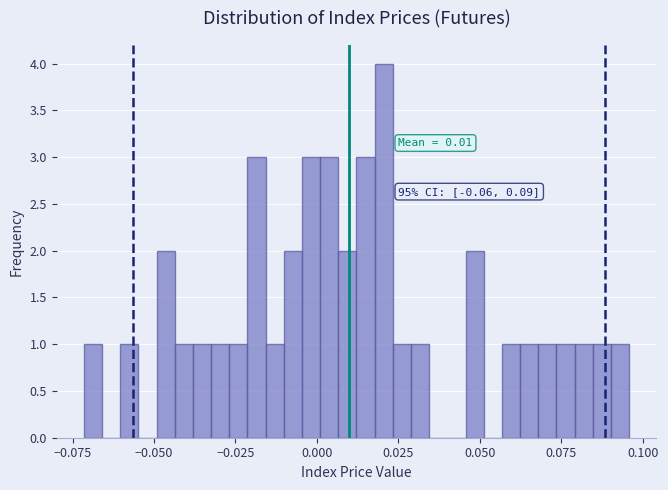

Around what value on the x-axis is the tallest bar? Give the approximate position of its centre, as read against the axis.

0.020